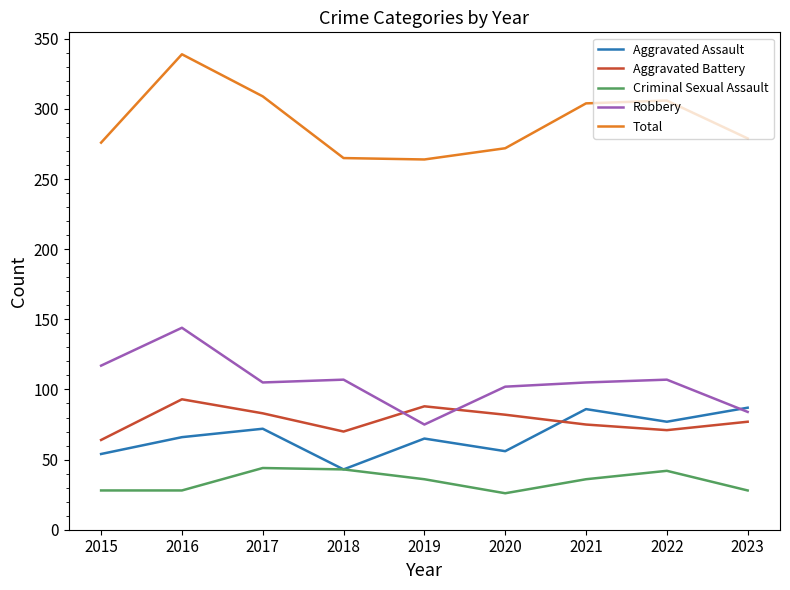

True or false: Robbery has a value of 144 at 2016.

True